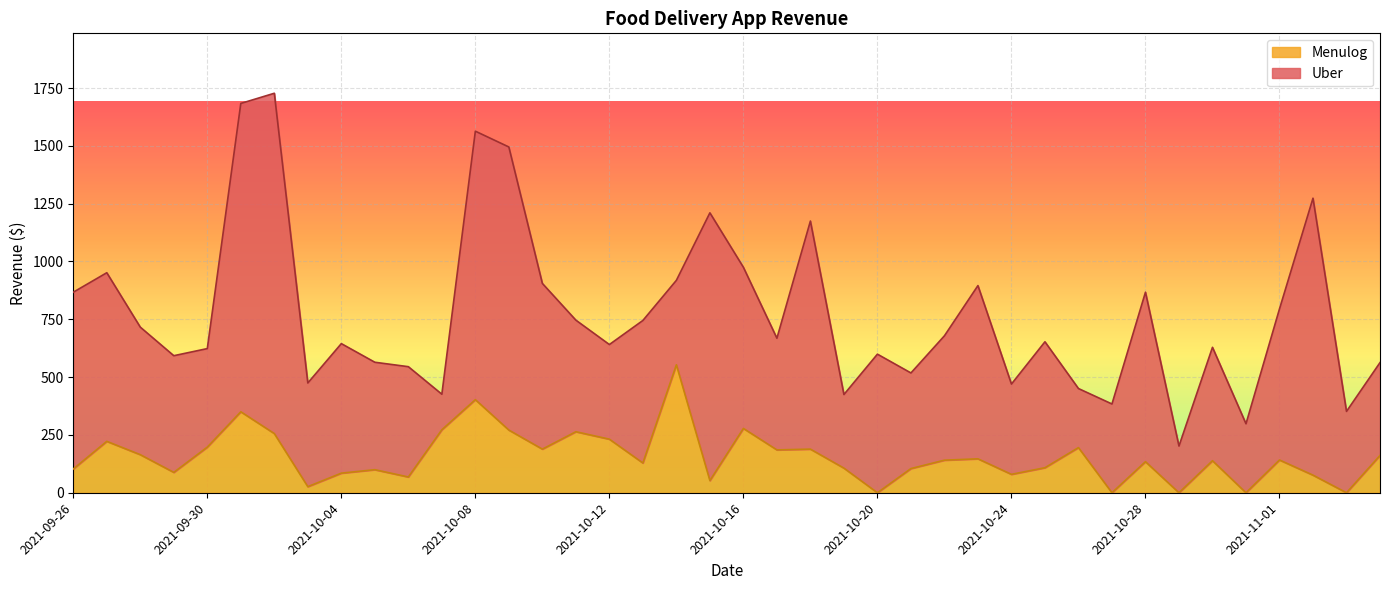

Reading left to right, what are all the values shown in this chart?

102.8	222.2	164.6	88.0	197.3	350.2	255.9	26.3	84.7	99.7	68.1	272.2	402.5	271.0	188.6	263.8	231.7	128.6	553.3	52.6	278.1	185.3	188.6	106.5	0.0	104.5	140.8	146.7	79.6	108.2	195.2	0.0	134.3	0.0	138.5	0.0	141.6	76.1	0.0	161.2